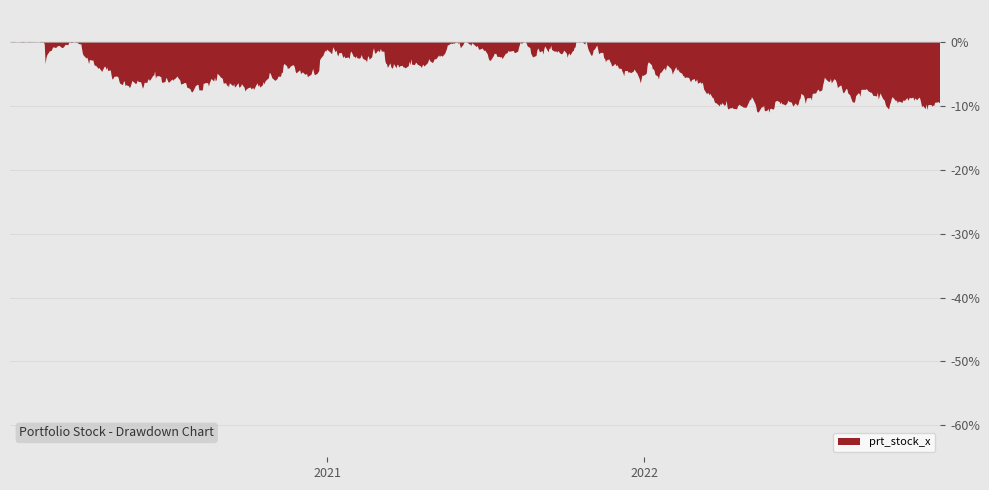

Count the number of data series in this chart.

1